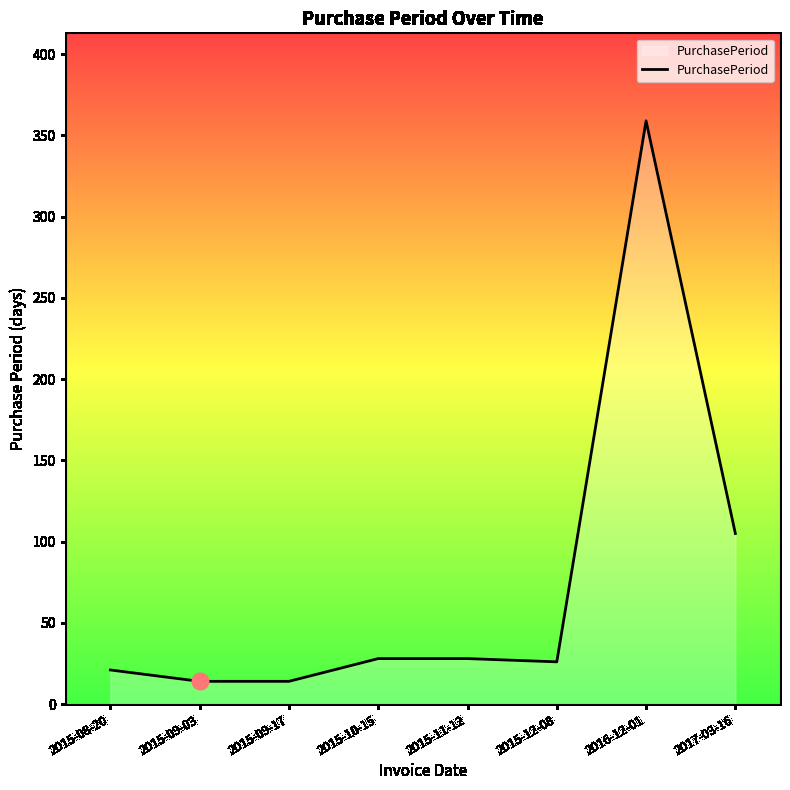

At which label is the value closest to 186?

2017-03-16